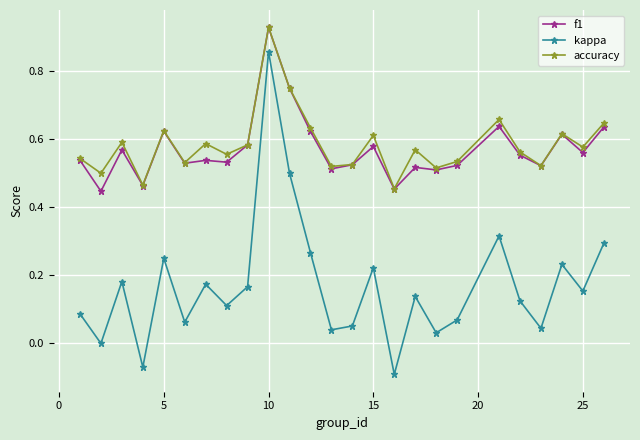

How many interior local peaks does the accuracy series have?

8